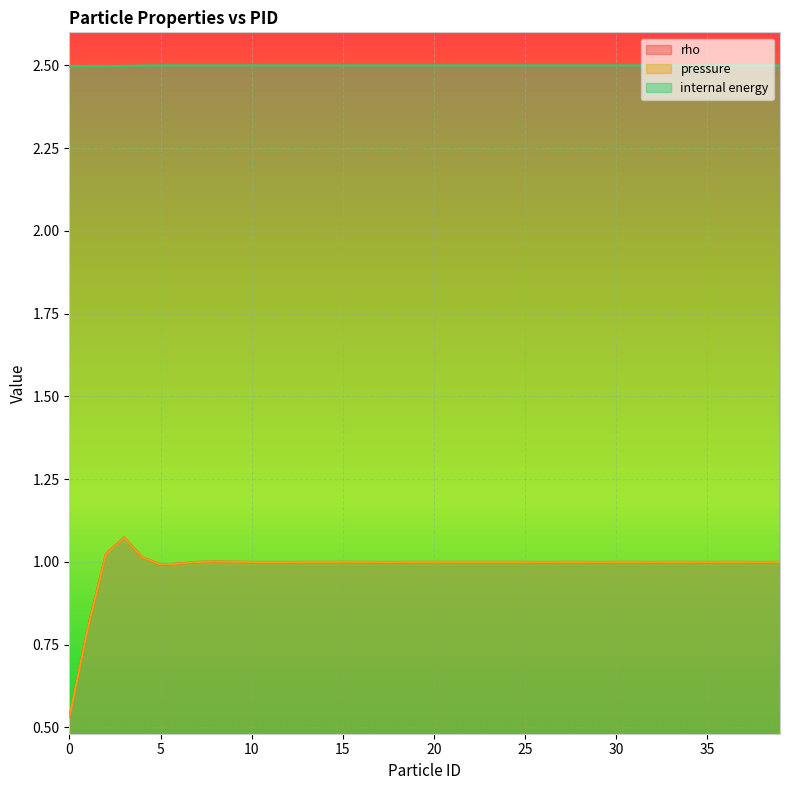

What is the value of the rho point at the 2nd from the left?

0.8